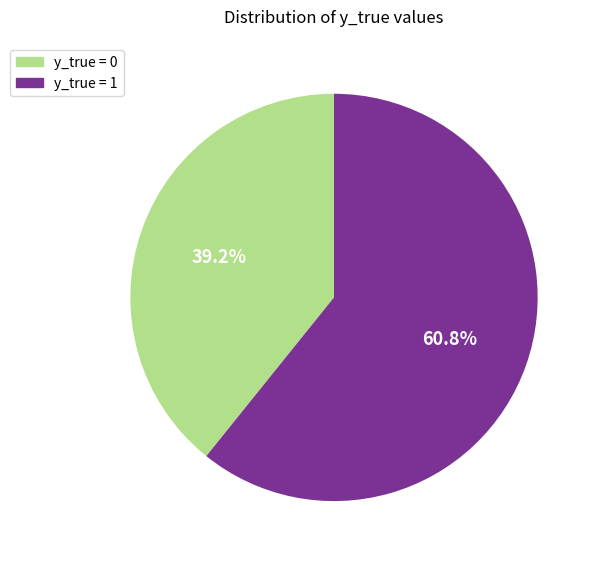

What is the total percentage of y_true = 1 and y_true = 0?

100.0%